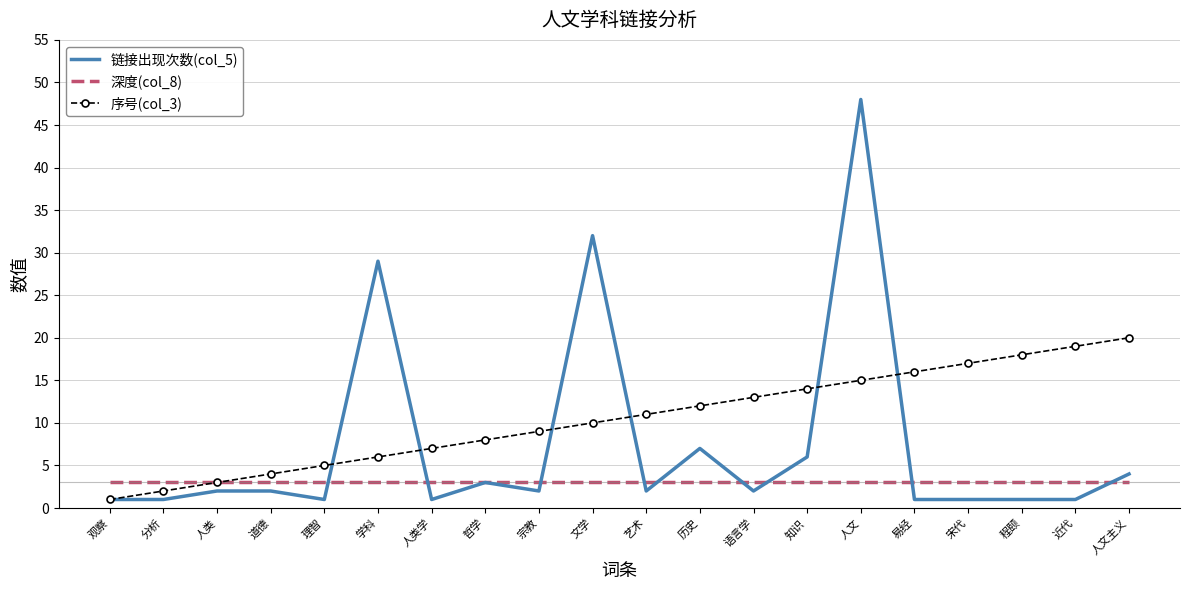

Reading right to left, transcribe all the data shown in this chart.

链接出现次数(col_5): 4	1	1	1	1	48	6	2	7	2	32	2	3	1	29	1	2	2	1	1
深度(col_8): 3	3	3	3	3	3	3	3	3	3	3	3	3	3	3	3	3	3	3	3
序号(col_3): 20	19	18	17	16	15	14	13	12	11	10	9	8	7	6	5	4	3	2	1